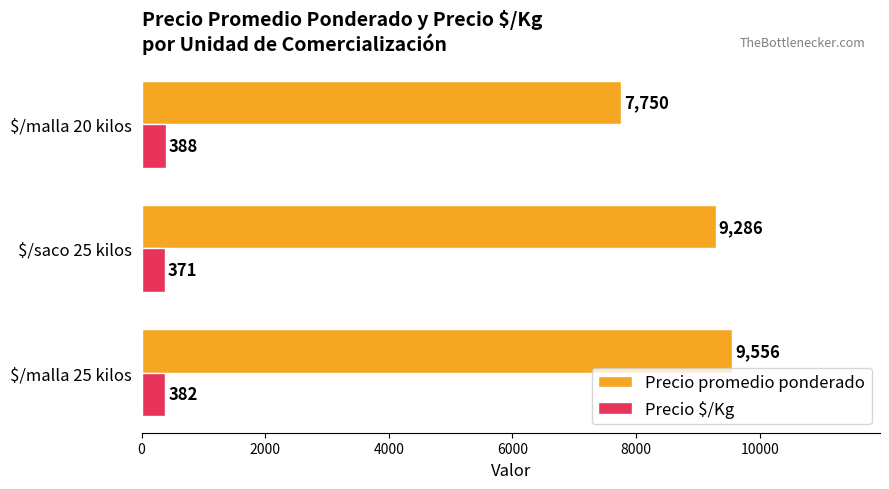

What is the average value of the Precio $/Kg series?

380